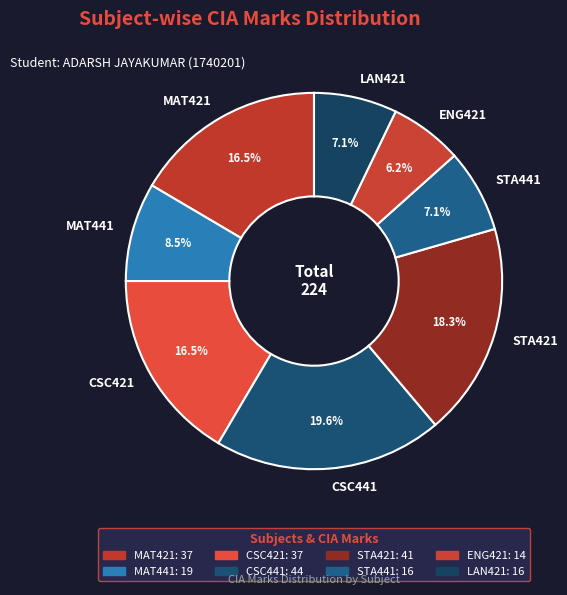

True or false: MAT441 accounts for 15% of the total.

False